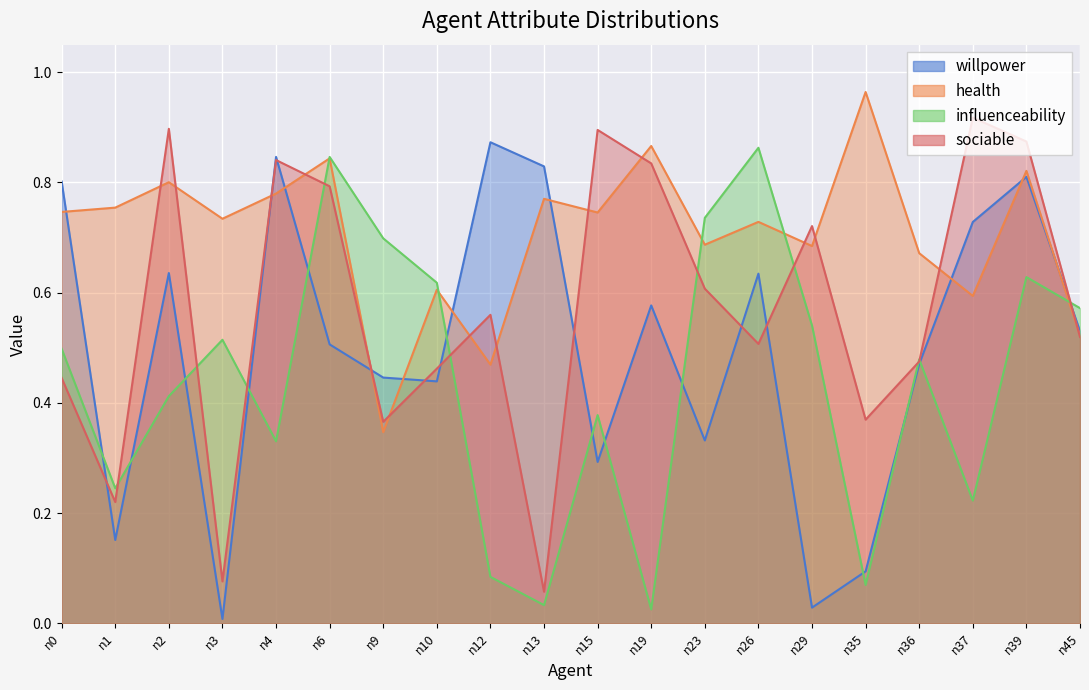

Which series has the largest total across all categories?

health